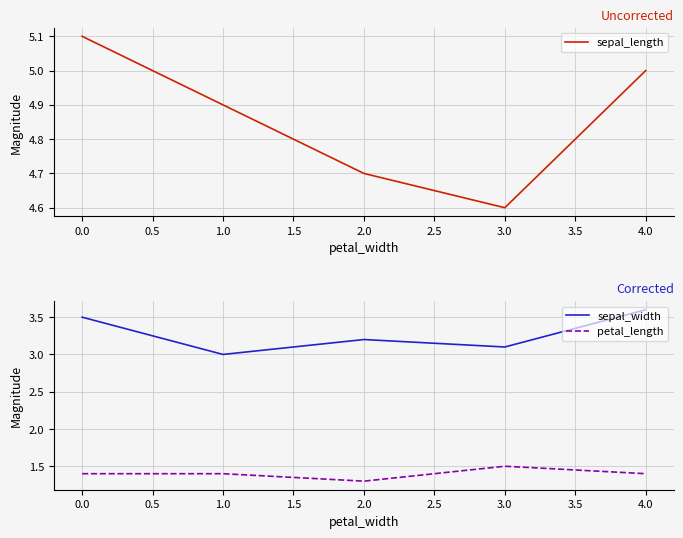

Reading left to right, extract all data points from this chart.

sepal_length: 0.0=5.1	1.0=4.9	2.0=4.7	3.0=4.6	4.0=5.0
sepal_width: 0.0=3.5	1.0=3.0	2.0=3.2	3.0=3.1	4.0=3.6
petal_length: 0.0=1.4	1.0=1.4	2.0=1.3	3.0=1.5	4.0=1.4